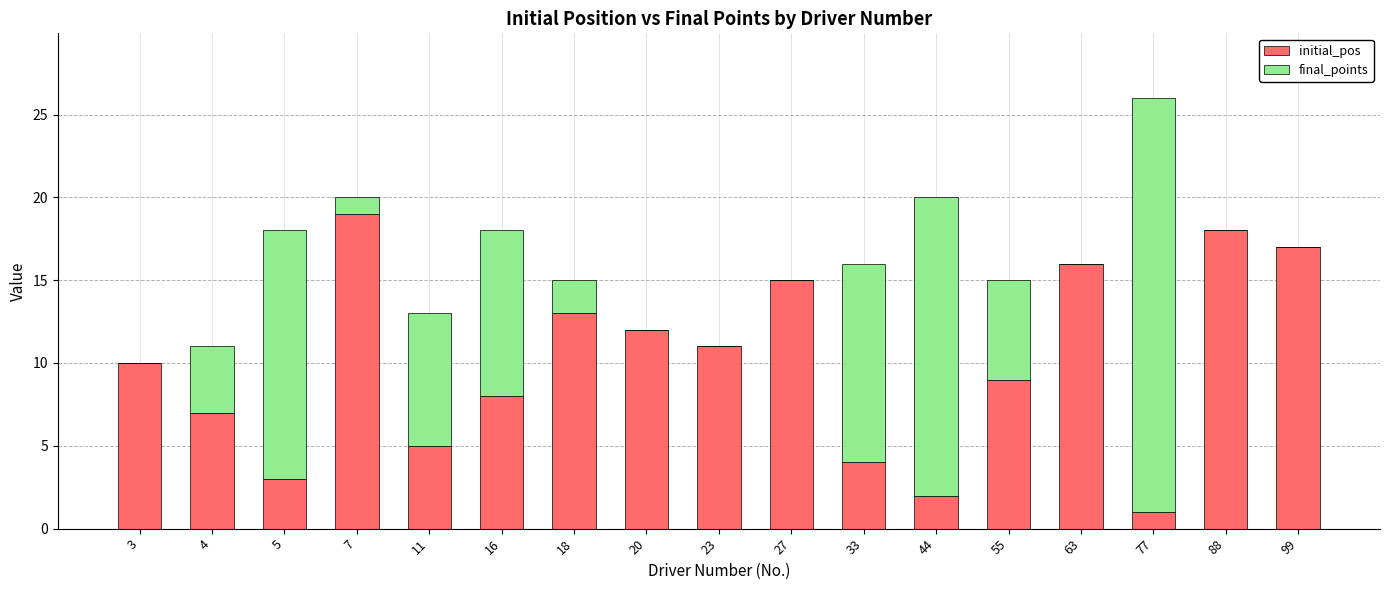

How many series are shown in this chart?

2